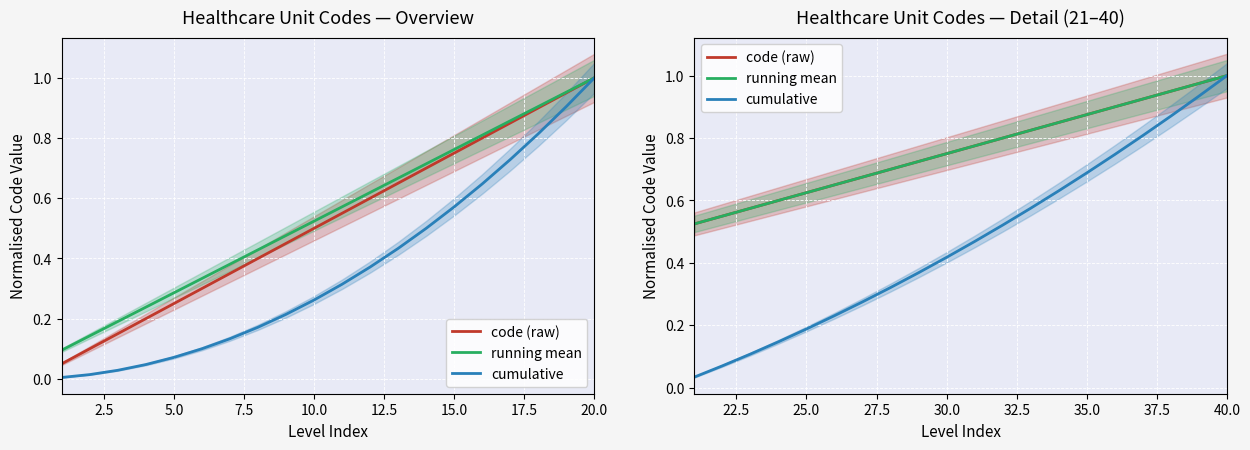

True or false: running mean and cumulative intersect in this chart.

False